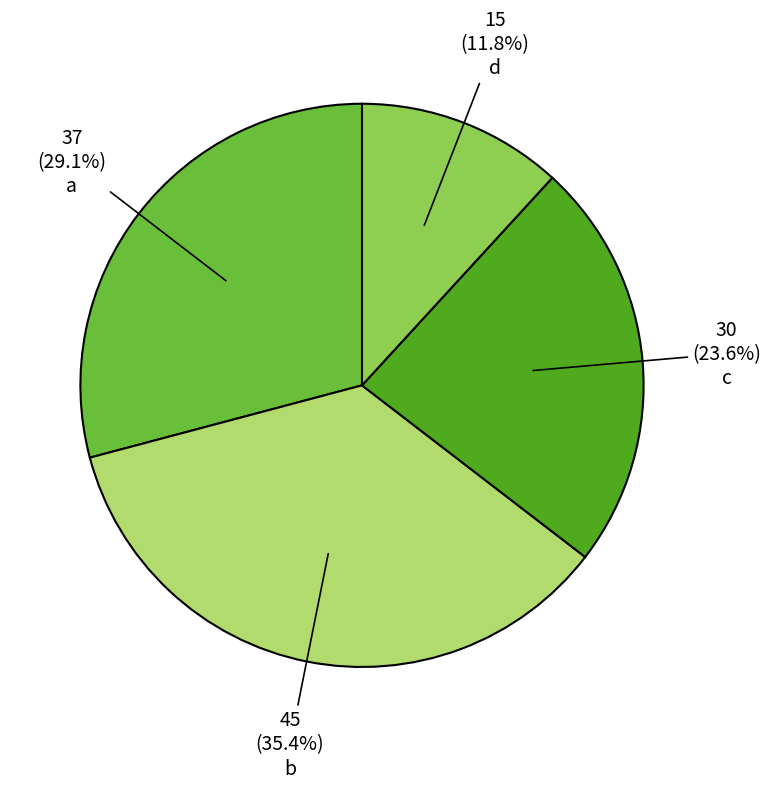

Is there a majority slice in this chart?

No